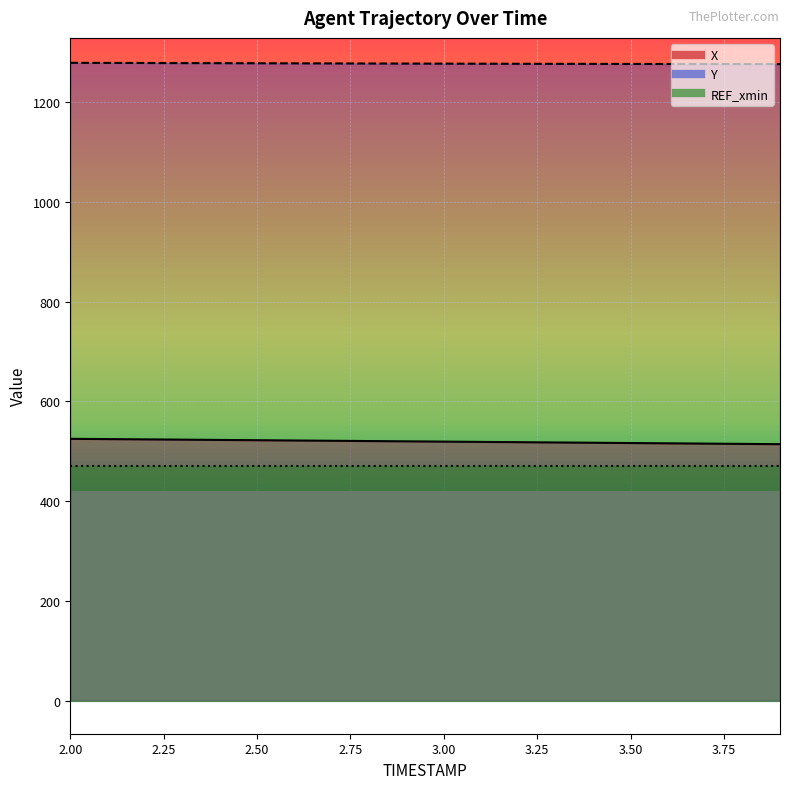

What is the total value across all series at 3.2?

1795.8